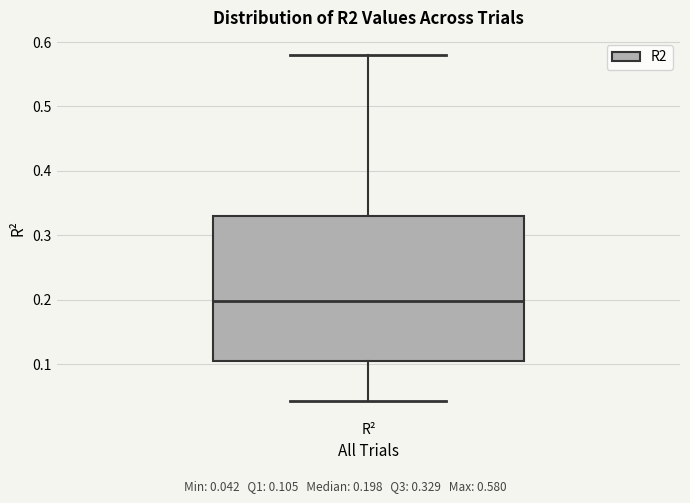

Where is the upper edge of the box for R² on the y-axis? The values are not printed on the chart, so give them approximately, as read against the axis.

0.33